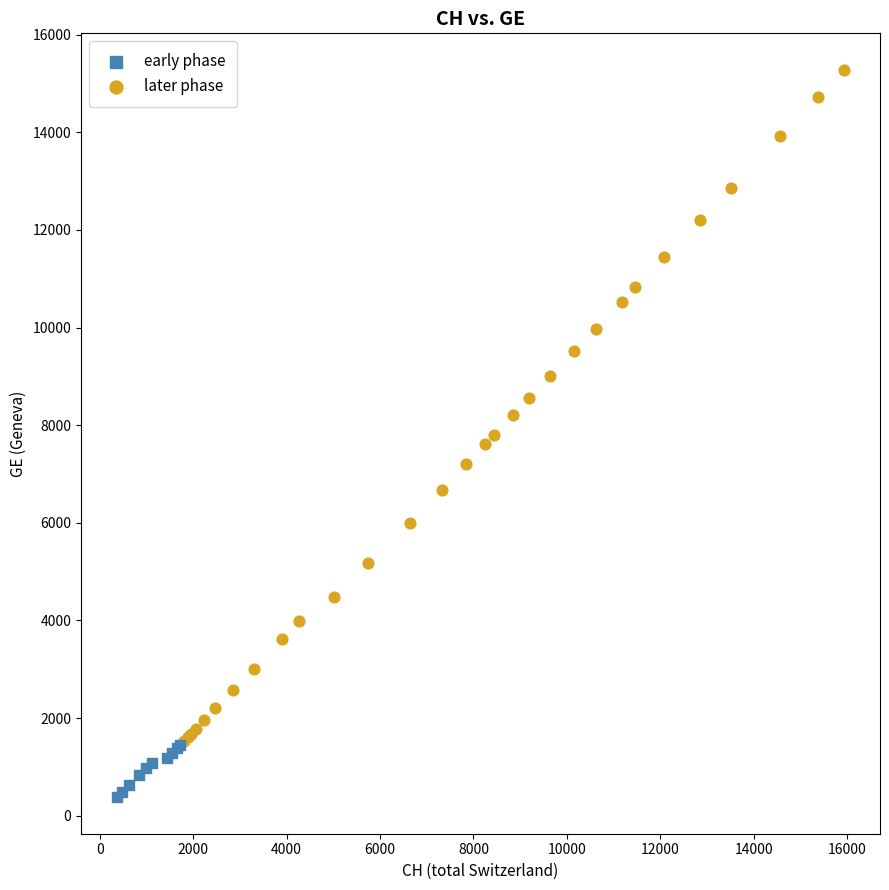

Which series has the largest Y range (max minus min)?

later phase